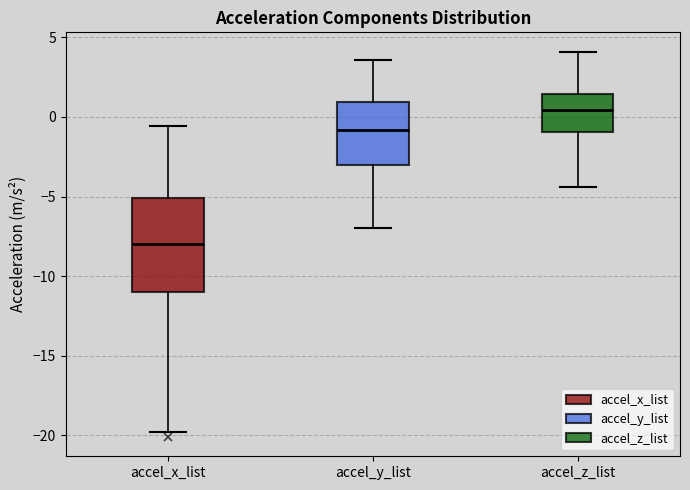

Reading left to right, read every box against the y-axis: the position of its median line, the range the box covers, and the ends of its whiskers. The values are not printed on the chart, so give them approximately, as read against the axis.

accel_x_list: median -8.0, box -11.0 to -5.0, whiskers -20.0 to -0.5
accel_y_list: median -1.0, box -3.0 to 1.0, whiskers -7.0 to 3.5
accel_z_list: median 0.5, box -1.0 to 1.5, whiskers -4.5 to 4.0